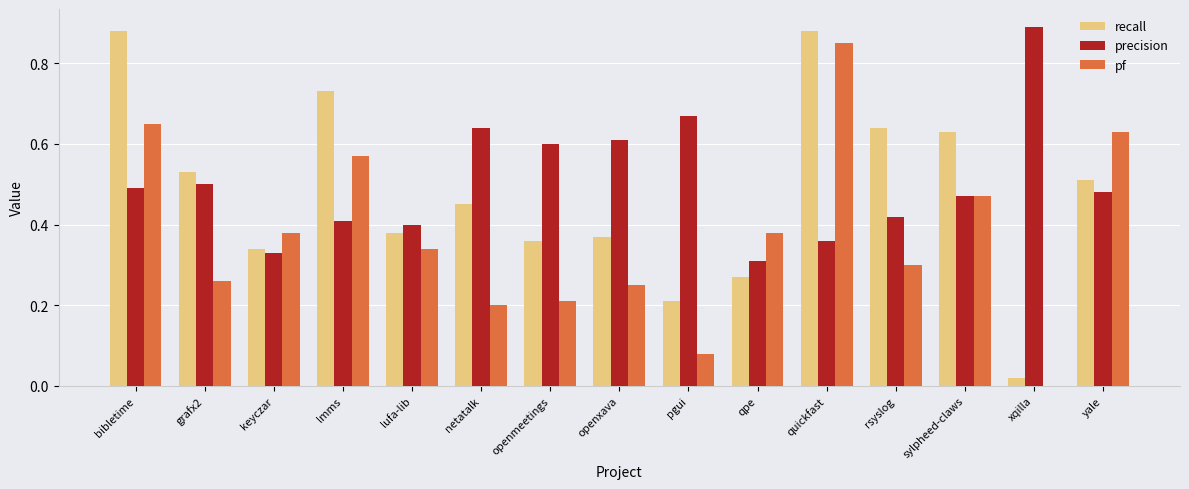

What is the sum of all recall values?

7.2